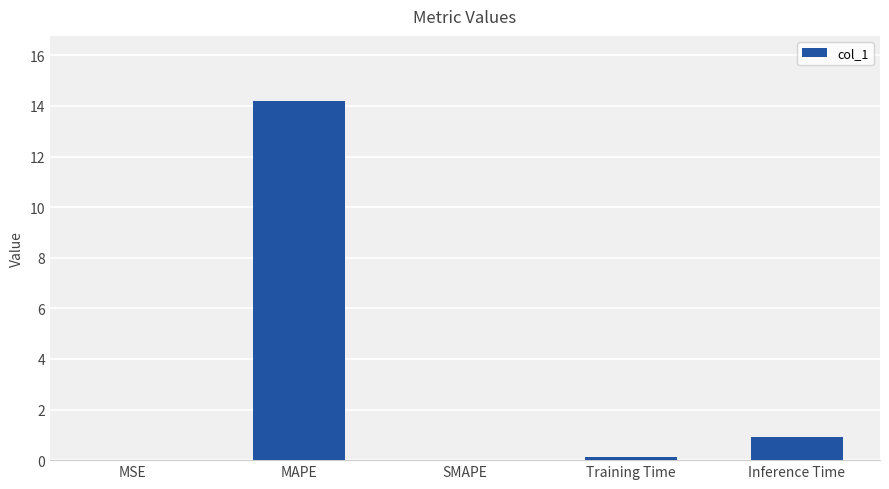

What is the sum of all values?

15.3